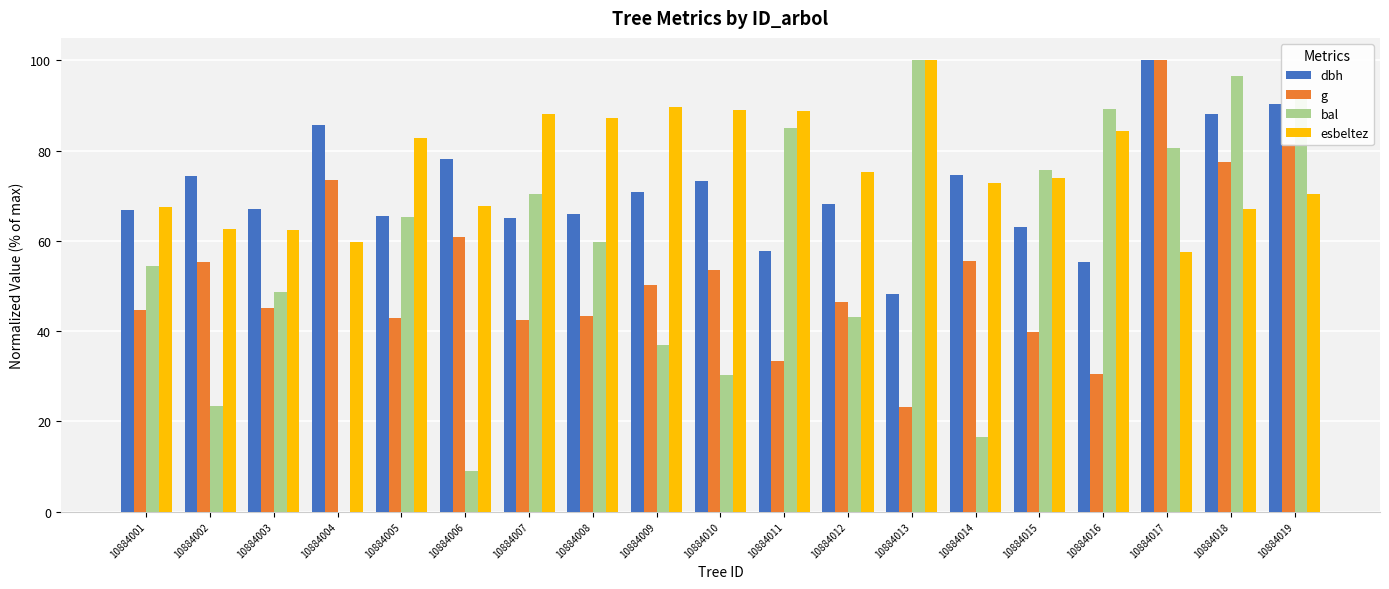

Does the chart contain stacked bars?

No